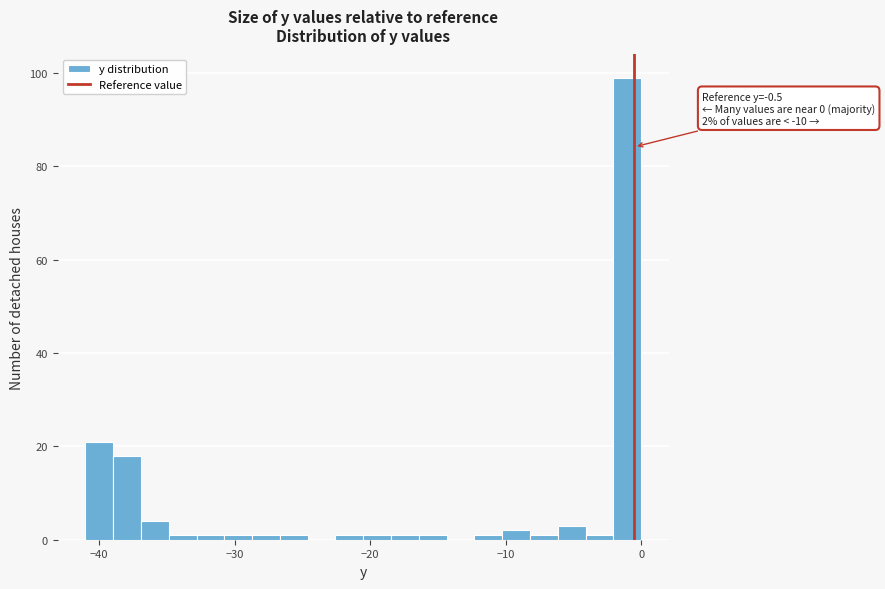

Around what value on the x-axis is the tallest bar? Give the approximate position of its centre, as read against the axis.

-1